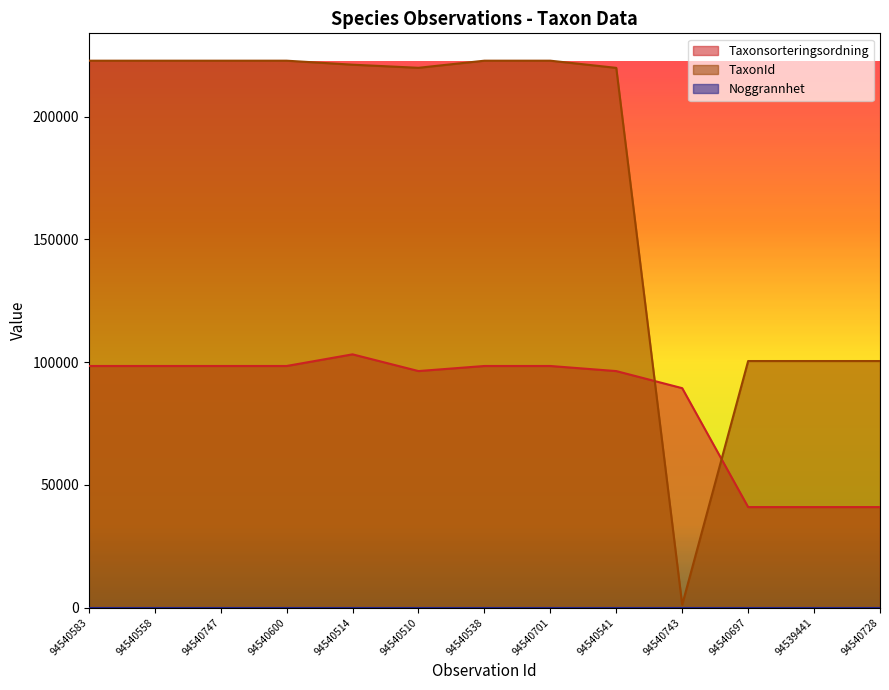

True or false: TaxonId and Taxonsorteringsordning cross at least once.

True